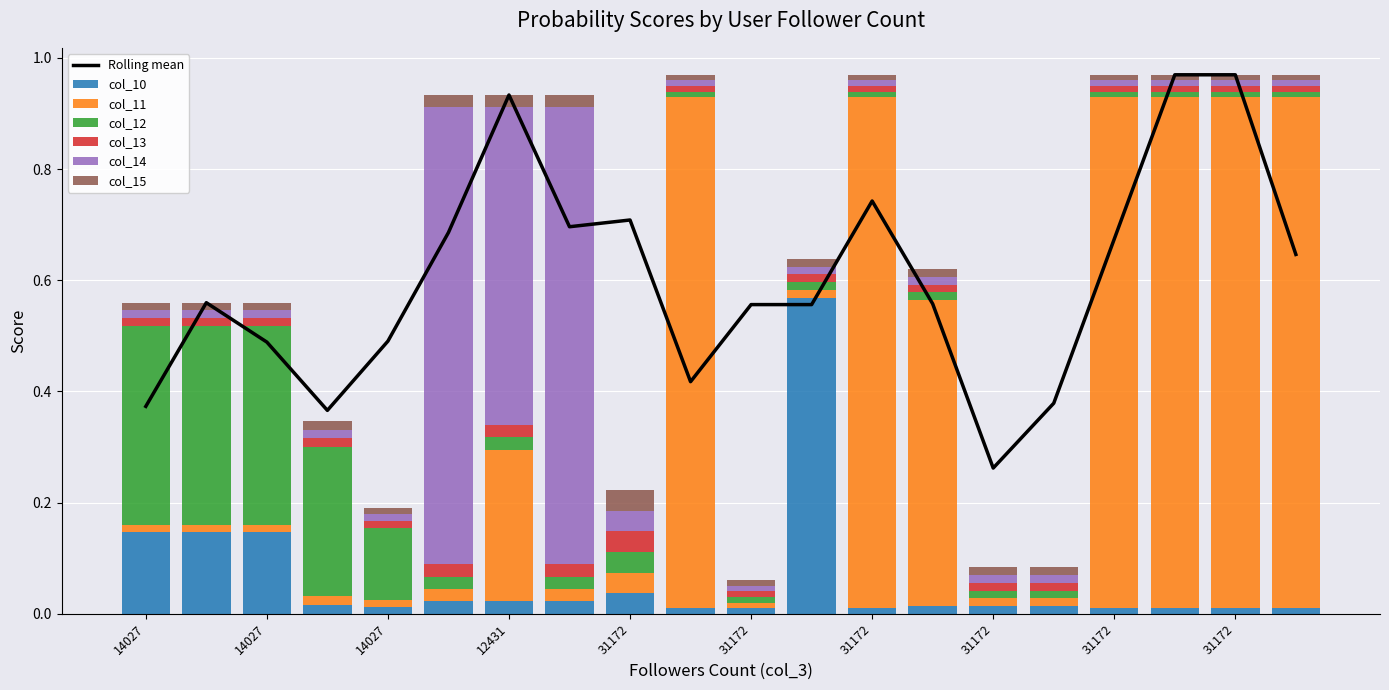

Rank the categories by col_10 value from lowest to highest.

31172, 31172, 31172, 31172, 31172, 31172, 31172, 14027, 31172, 31172, 31172, 14027, 12431, 12431, 12431, 31172, 14027, 14027, 14027, 31172